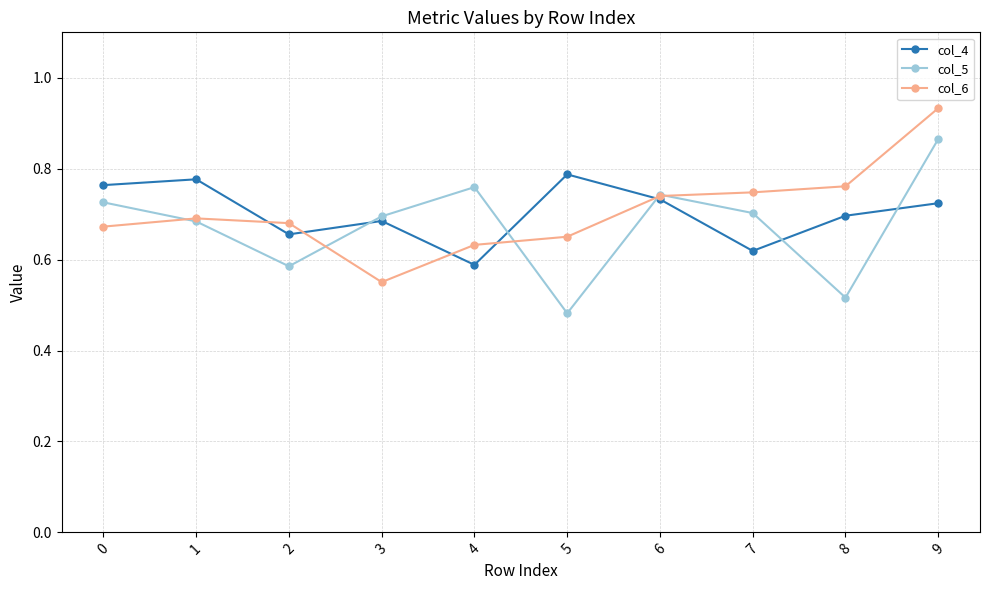

Which series ends up on top after the final intersection of col_6 and col_5?

col_6